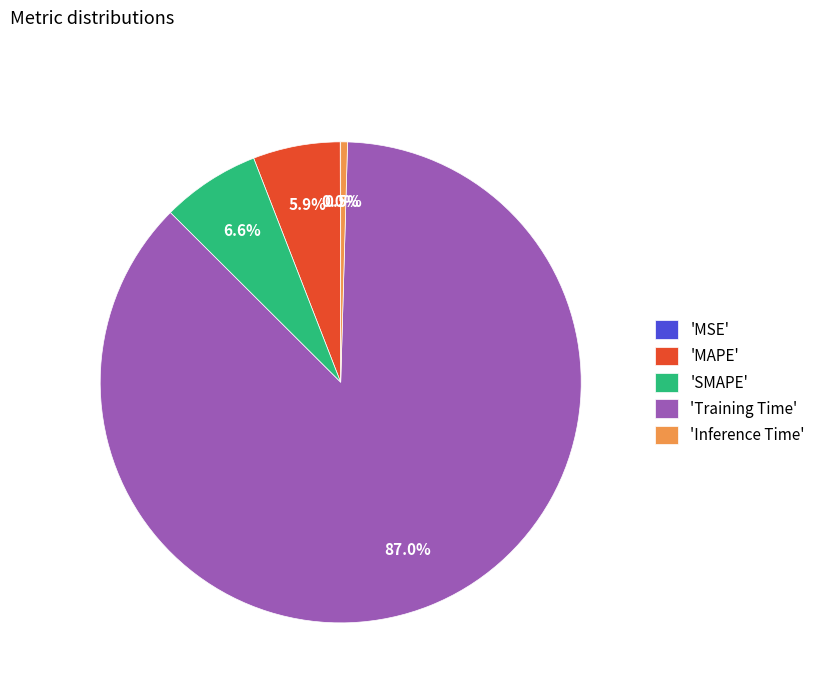

To the nearest percent, what is the difference between the largest and smallest slice percentages?

87%